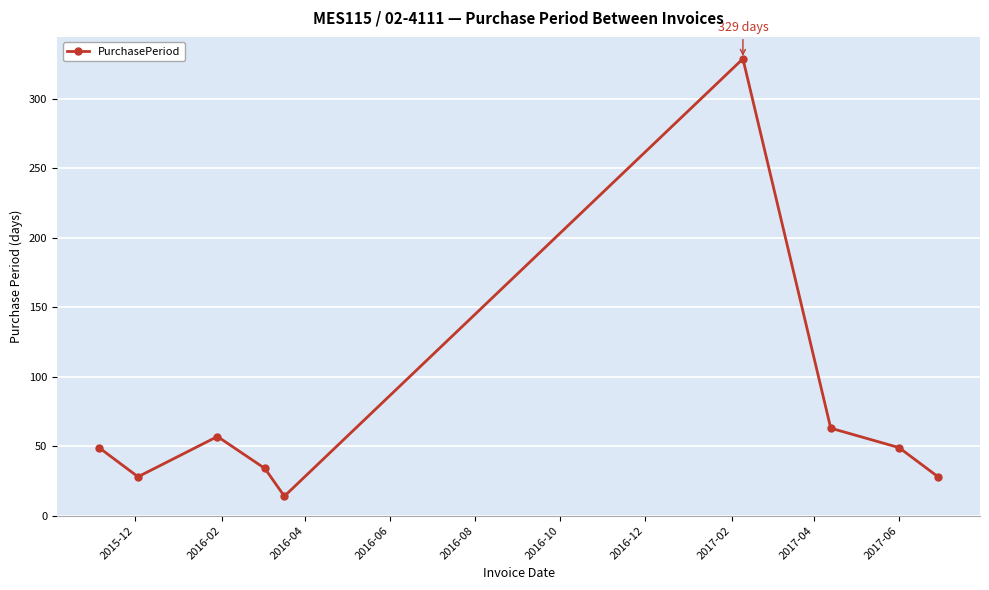

What is the minimum value shown in the chart?

14